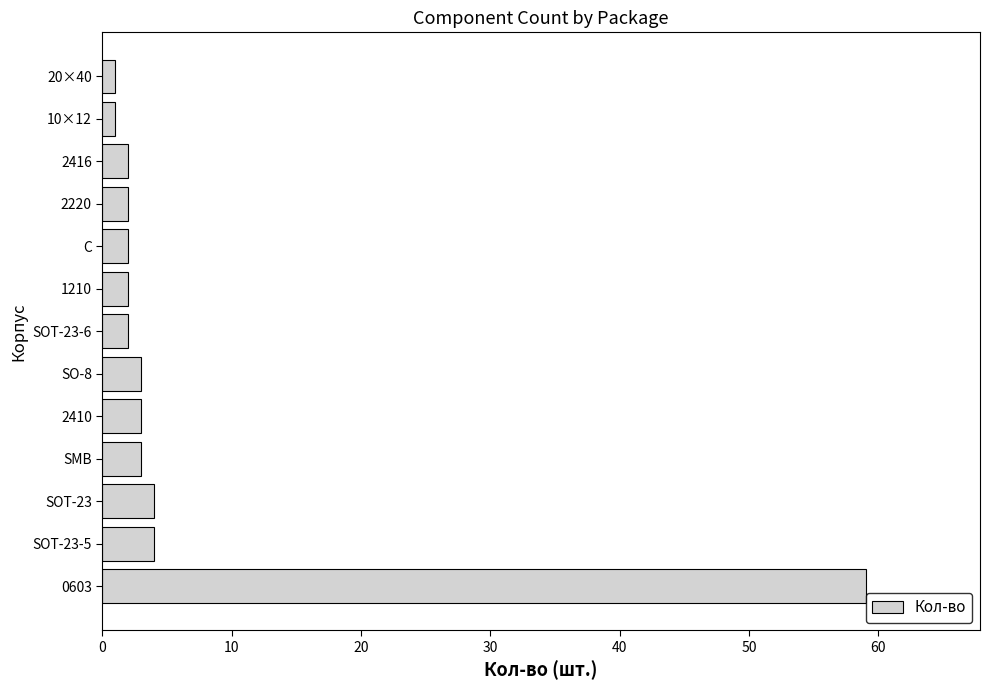

What is the difference between the second highest and second lowest values?

3